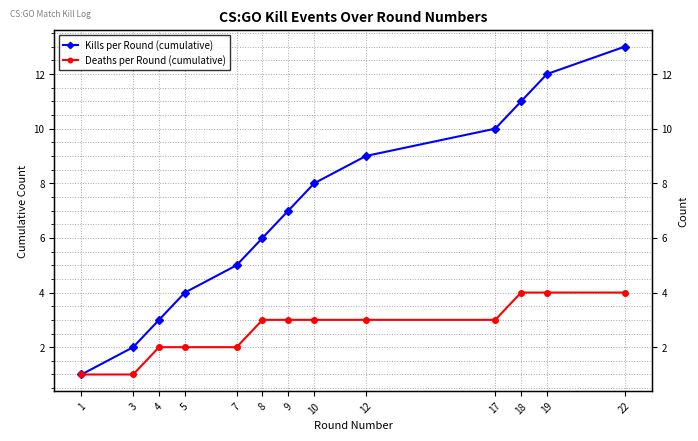

Which series has the widest spread of values?

Kills per Round (cumulative)